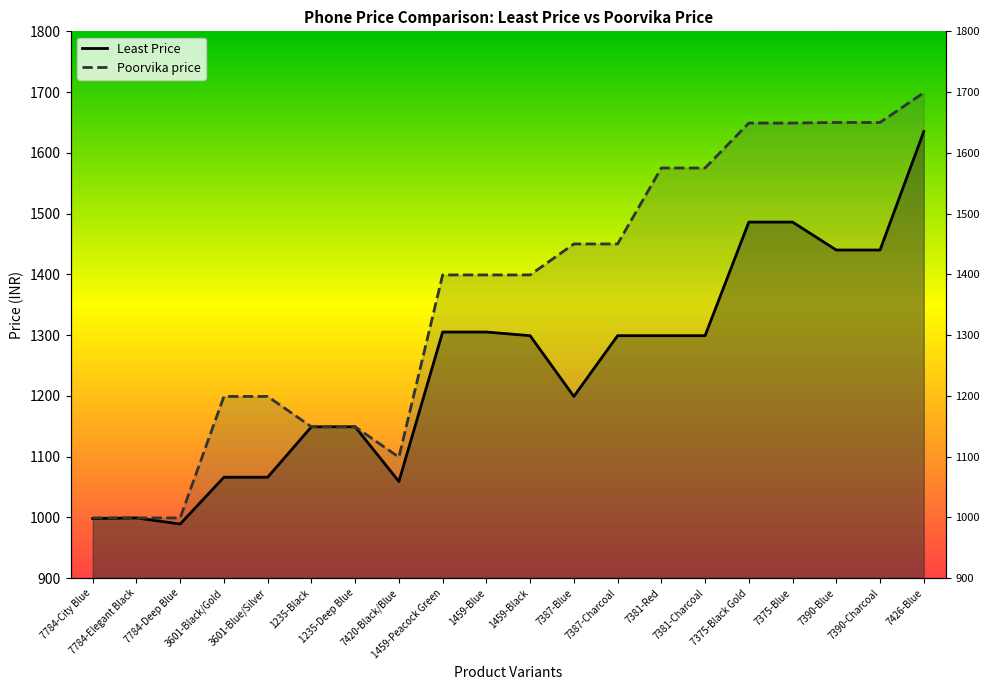

Rank the categories by Poorvika price value from lowest to highest.

7784-City Blue, 7784-Elegant Black, 7784-Deep Blue, 7420-Black/Blue, 1235-Black, 1235-Deep Blue, 3601-Black/Gold, 3601-Blue/Silver, 1459-Peacock Green, 1459-Blue, 1459-Black, 7387-Blue, 7387-Charcoal, 7381-Red, 7381-Charcoal, 7375-Black Gold, 7375-Blue, 7390-Blue, 7390-Charcoal, 7426-Blue